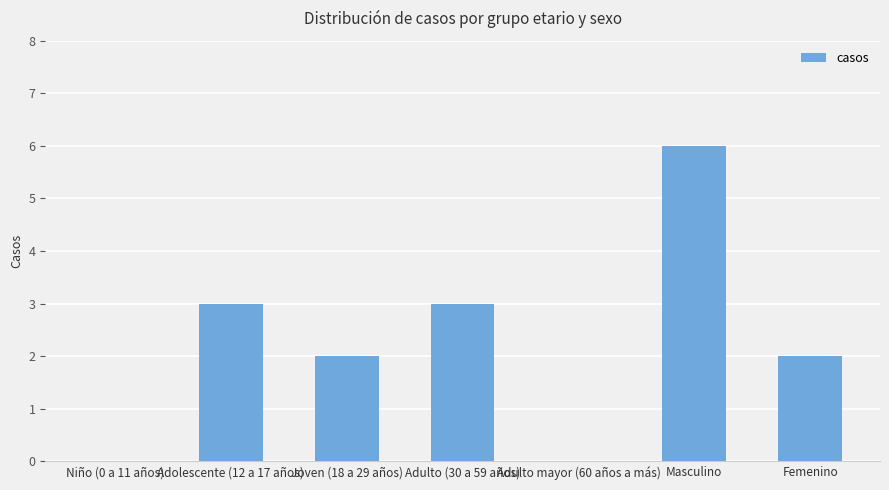

What is the sum of all values?

16